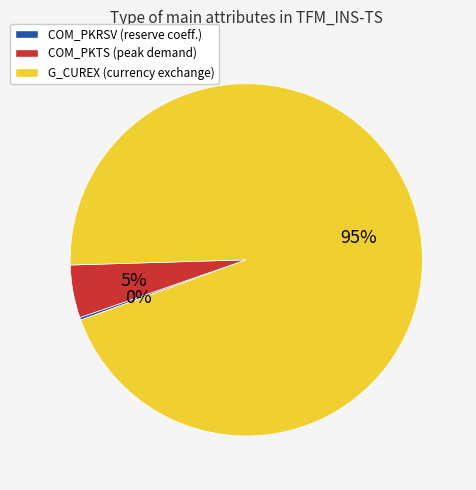

To the nearest percent, what is the average slice percentage?

33%